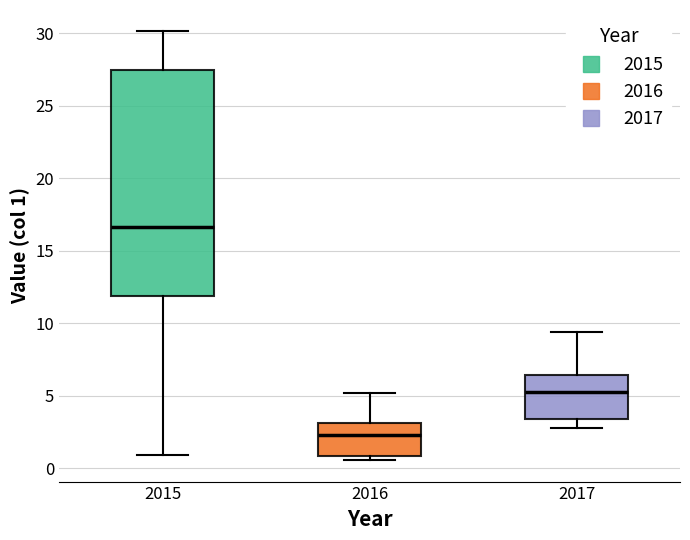

Which box has the lowest median line?

2016